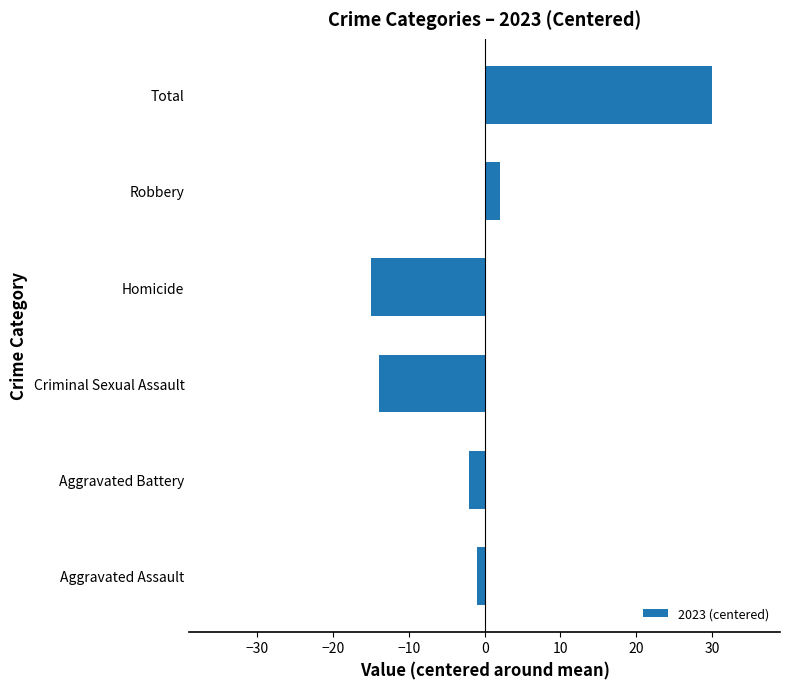

Reading bottom to top, what are all the values shown in this chart?

-1	-2	-14	-15	2	30